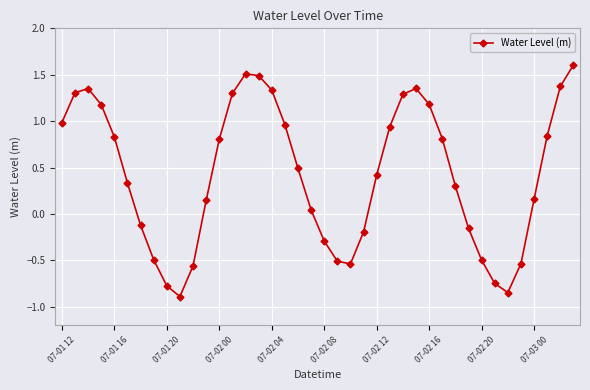

What is the minimum value shown in the chart?

-0.9